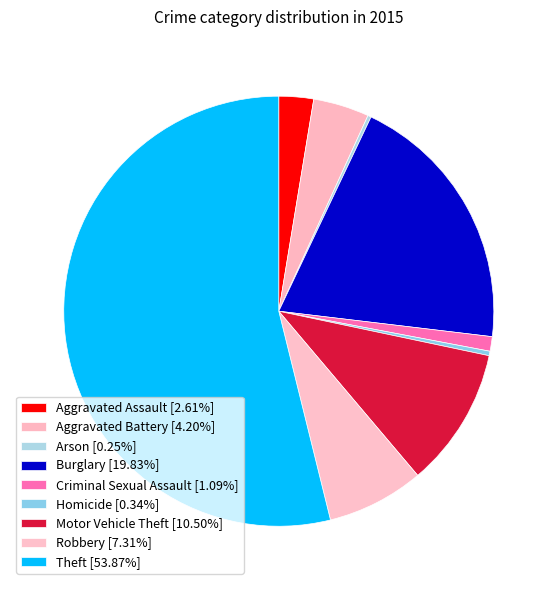

Count the number of slices in the pie.

9